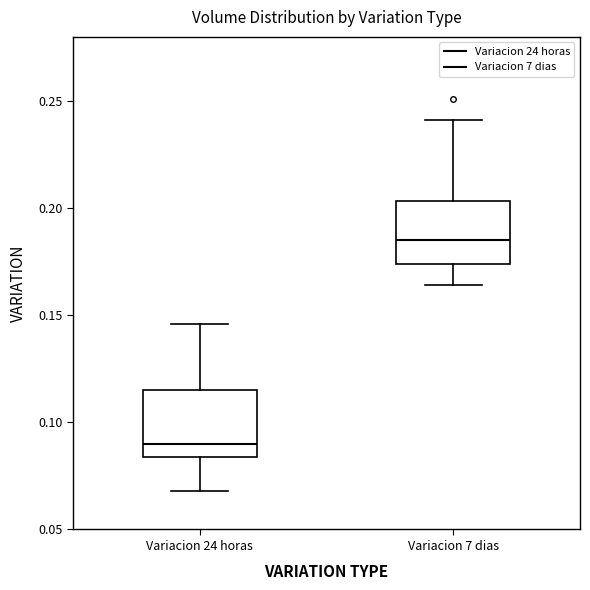

Which box's median line is the lowest?

Variacion 24 horas